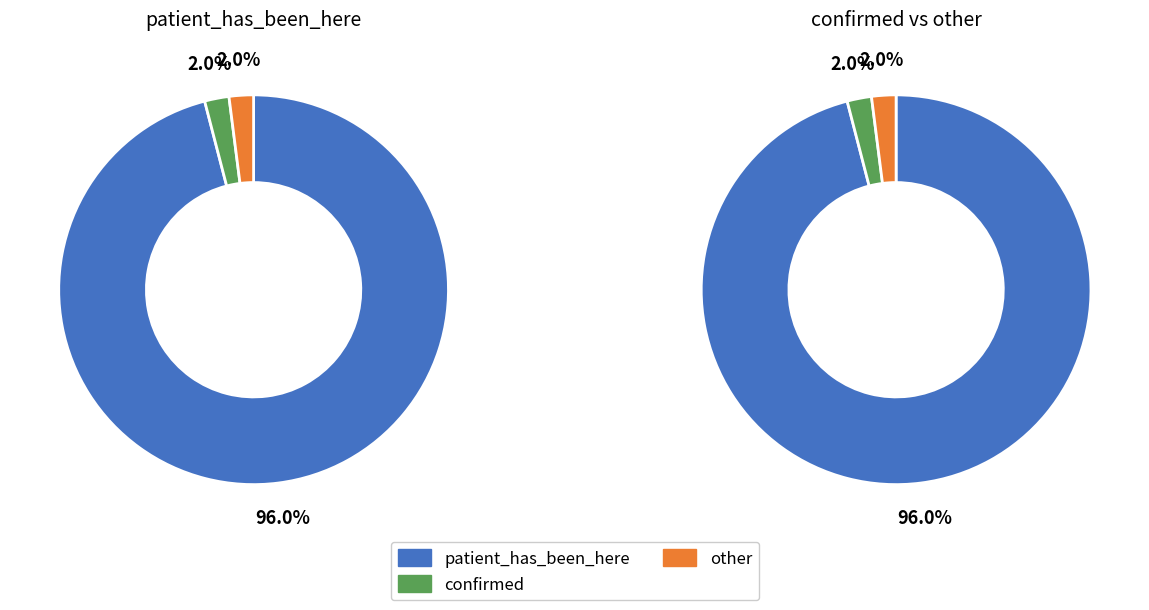

Which slice represents more than half of the pie?

patient_has_been_here